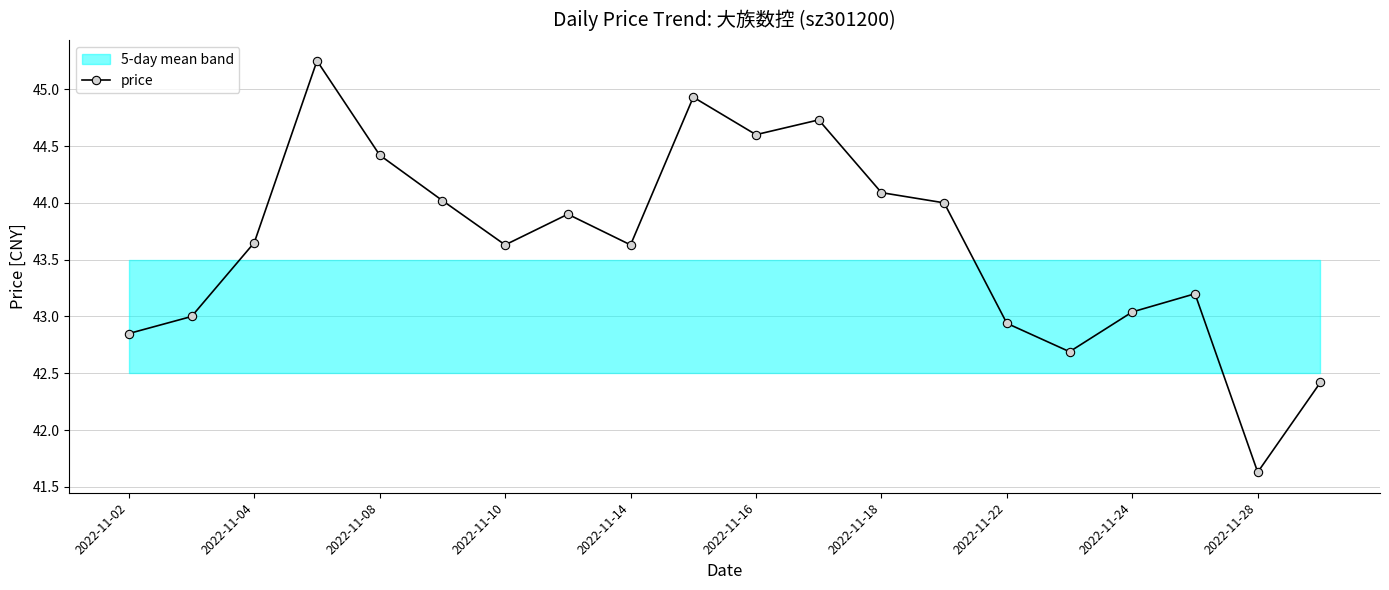

Where is the first local minimum for price?

2022-11-10